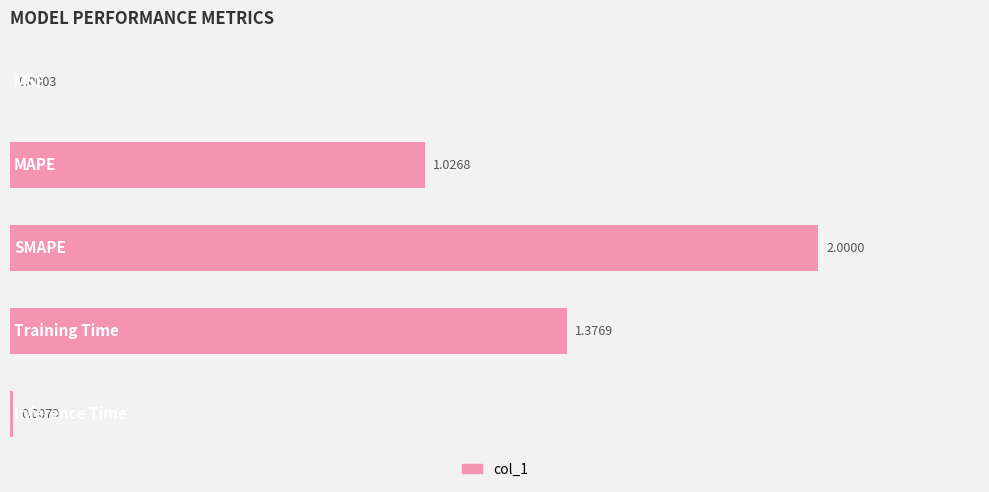

What is the sum of all values?

4.4